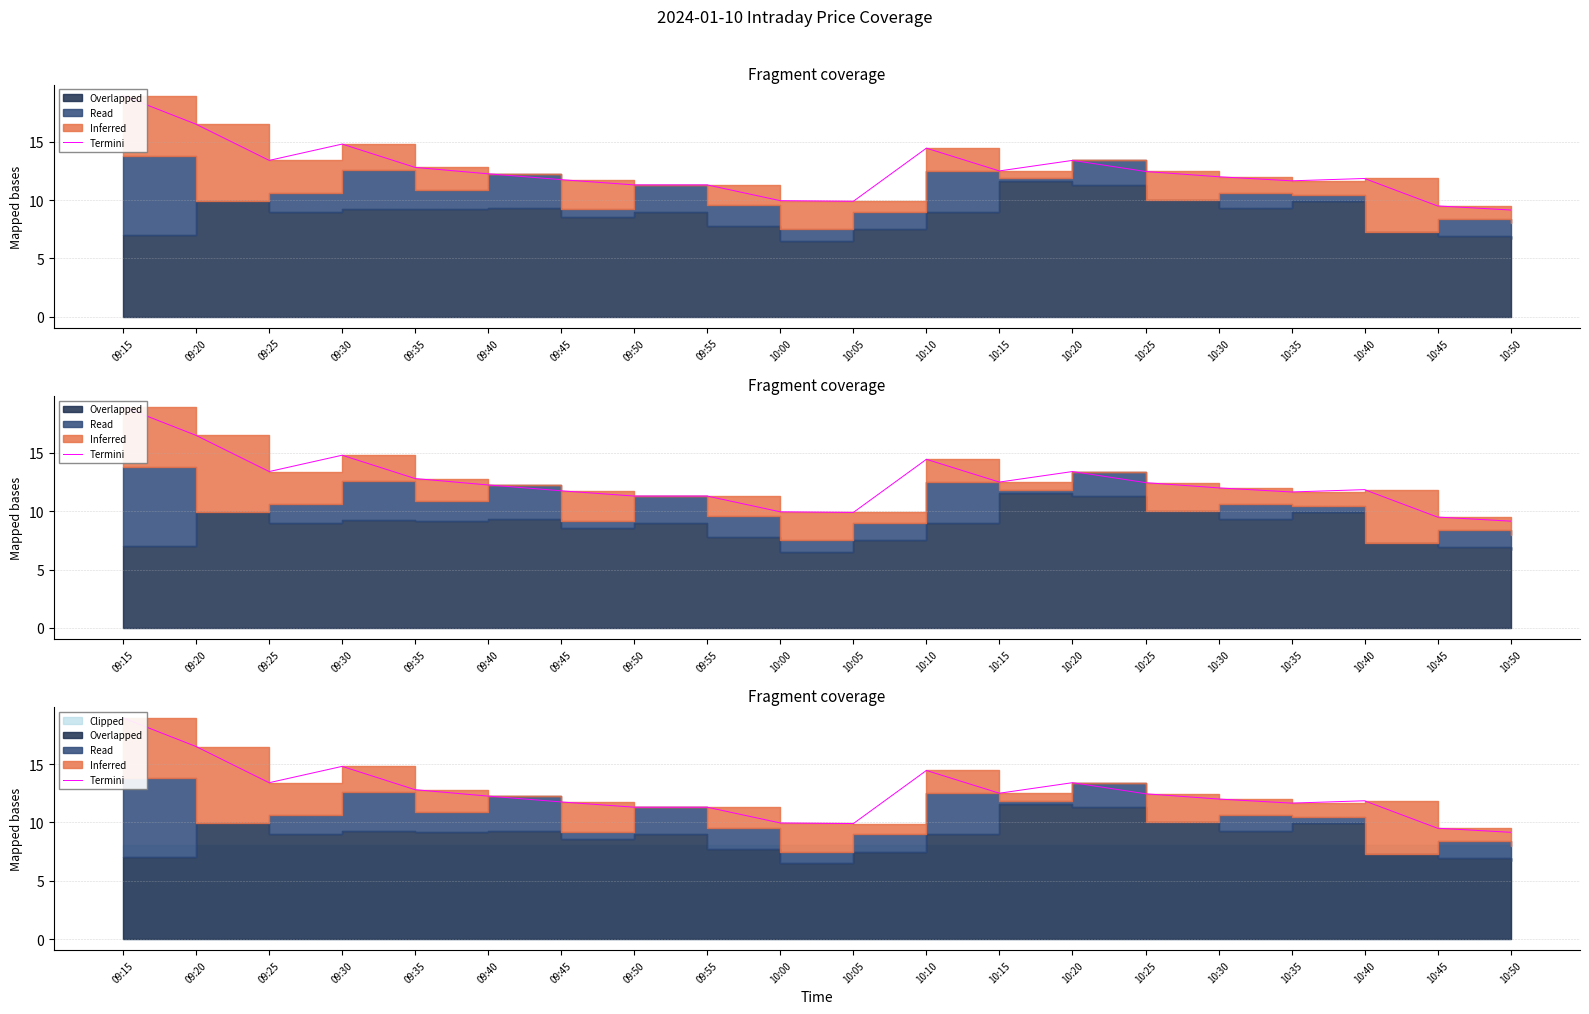

Rank the categories by value from lowest to highest.

10:50, 10:45, 10:05, 10:00, 09:50, 09:55, 10:35, 09:45, 10:40, 10:30, 09:40, 10:25, 10:15, 09:35, 09:25, 10:20, 10:10, 09:30, 09:20, 09:15